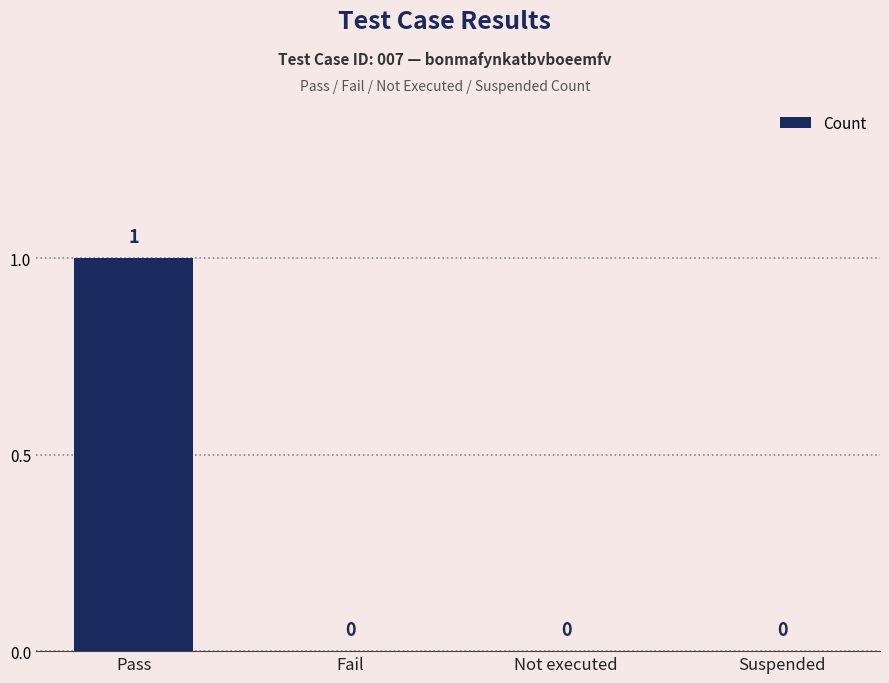

How many positive values are there?

1